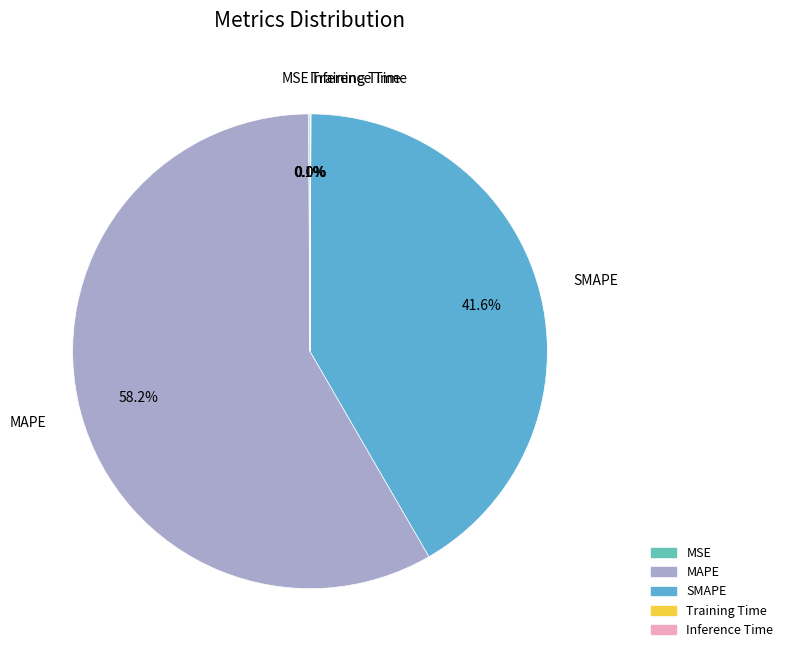

What is the largest slice in the pie chart?

MAPE